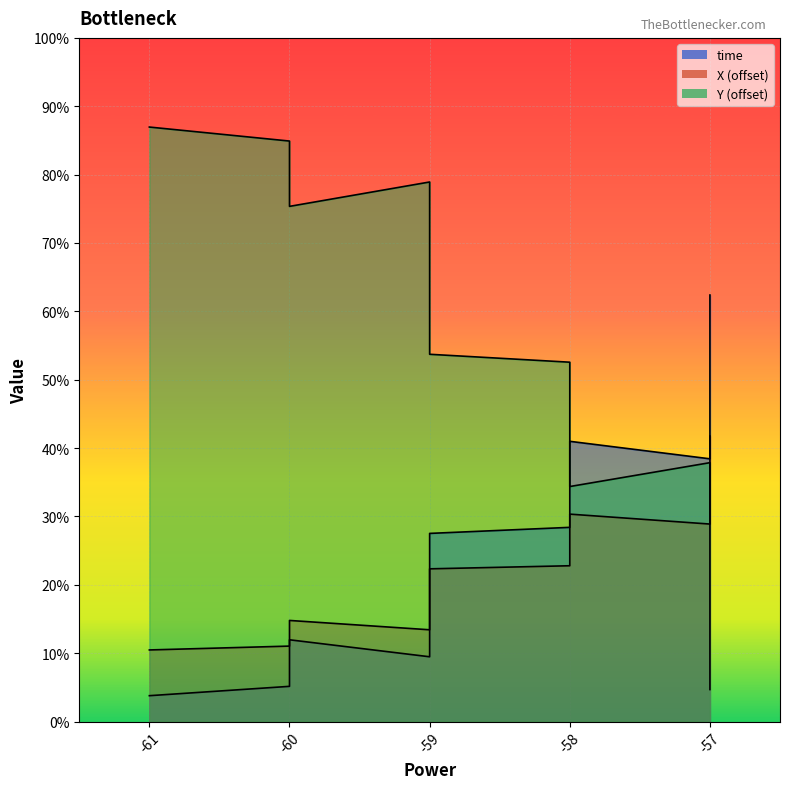

The value of time at -57 is 28.1. True or false?

False